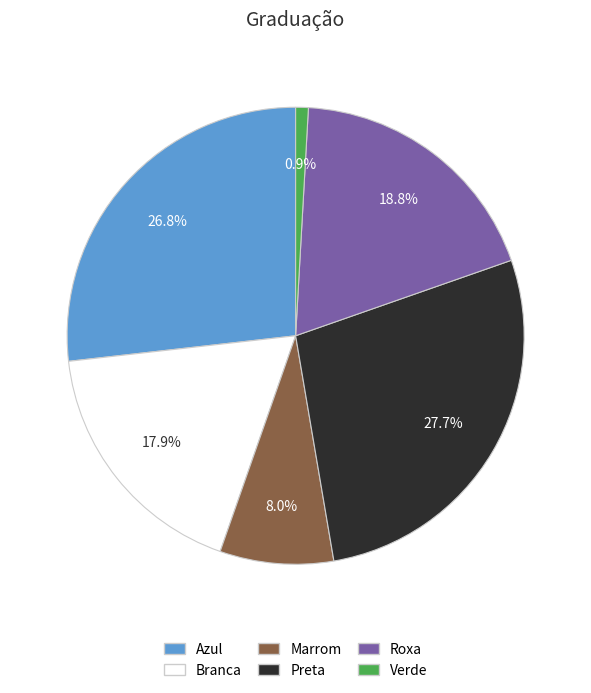

Which slice is the smallest?

Verde